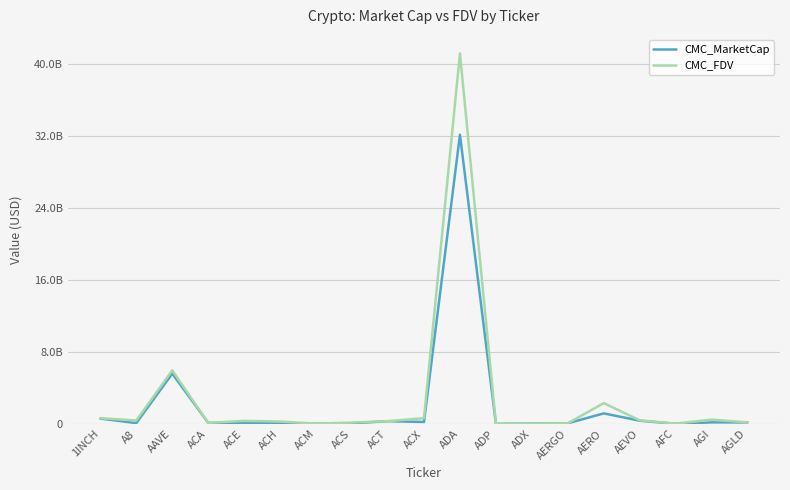

Reading left to right, list all the values displayed in this chart.

CMC_MarketCap: 586374873.0	87033077.3	5574563873.2	110860100.4	95849171.1	127045859.0	11028185.0	64538327.5	299908094.6	210892173.9	32102573920.9	6799572.5	33430351.4	67693047.3	1164475671.7	353072966.1	4875208.4	167472046.1	162745710.6
CMC_FDV: 629537761.9	375142576.5	5938558201.2	111955315.5	332868205.7	256973957.7	32868779.3	149704387.6	299908094.6	634665454.1	41126483257.0	16498325.3	34812155.6	72270157.8	2309096842.3	391464953.8	32664811.4	472333839.0	168408444.5